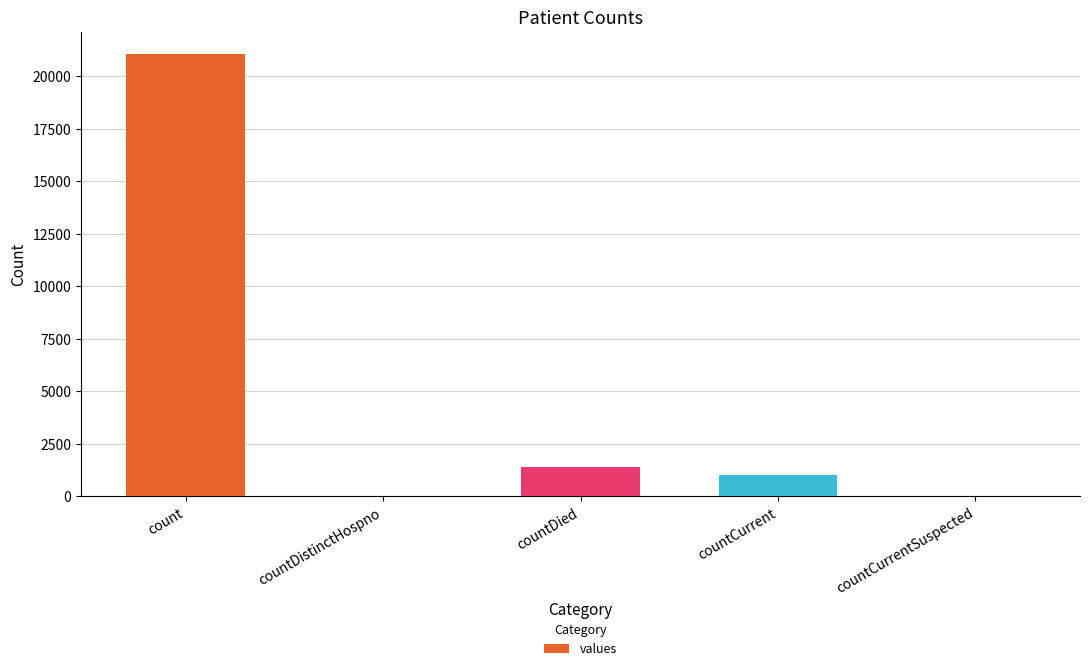

Does the chart contain stacked bars?

No